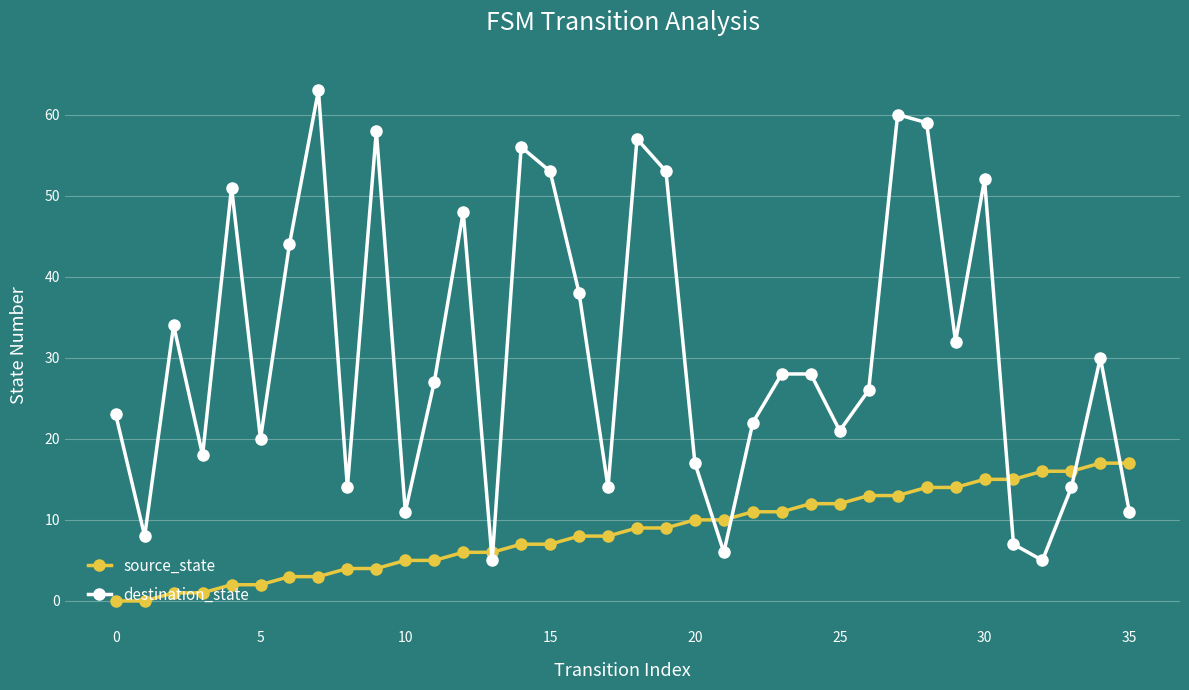

What is the maximum value shown in the chart?

63